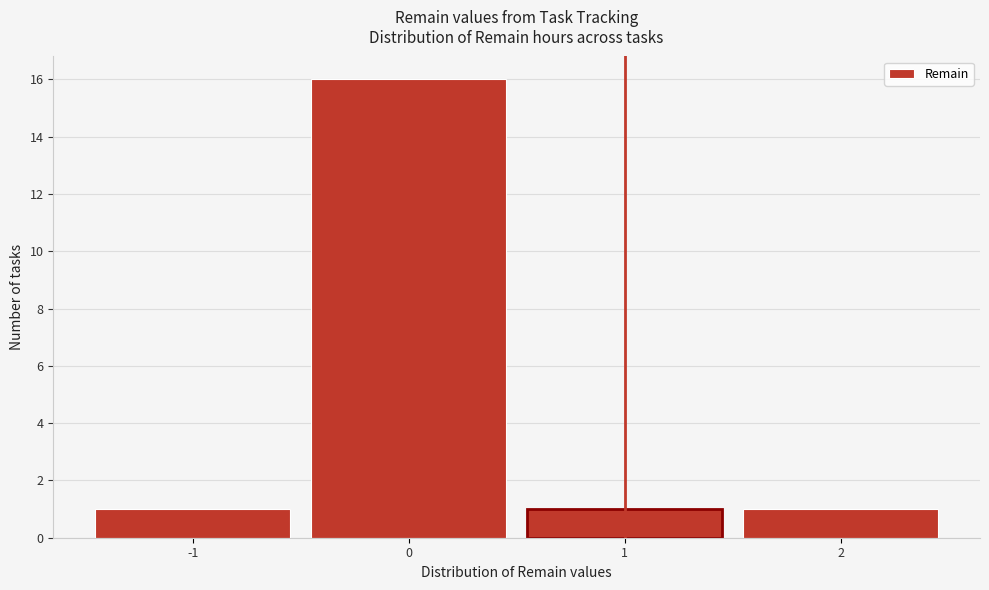

Reading left to right, list every bar in this chart as the range it spans on the x-axis followed by its height. The values are not printed on the chart, so give them approximately, as read against the axis.

-1.5 to -0.5: 1
-0.5 to 0.5: 16
0.5 to 1.5: 1
1.5 to 2.5: 1